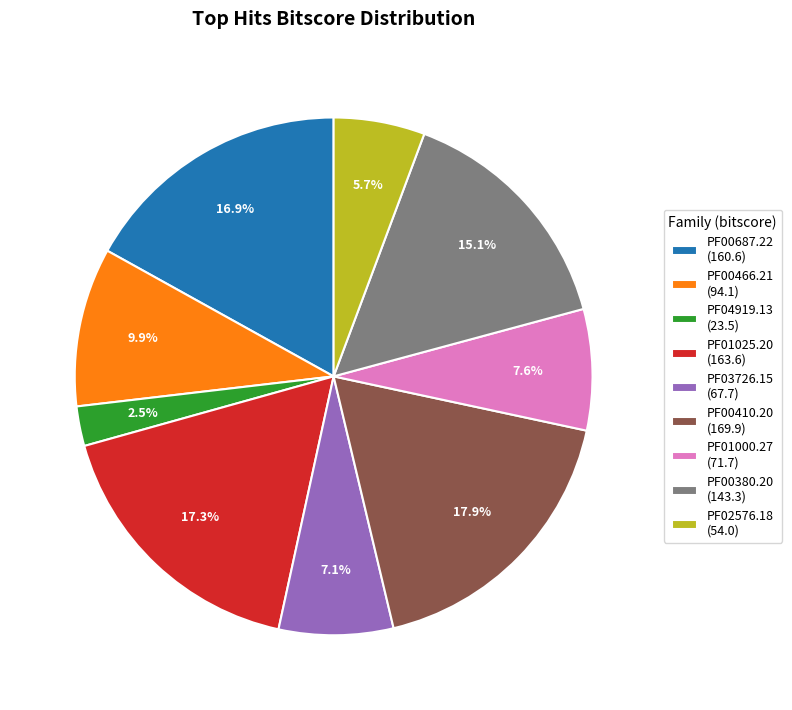

Is it true that PF02576.18 is 6% of the pie?

True